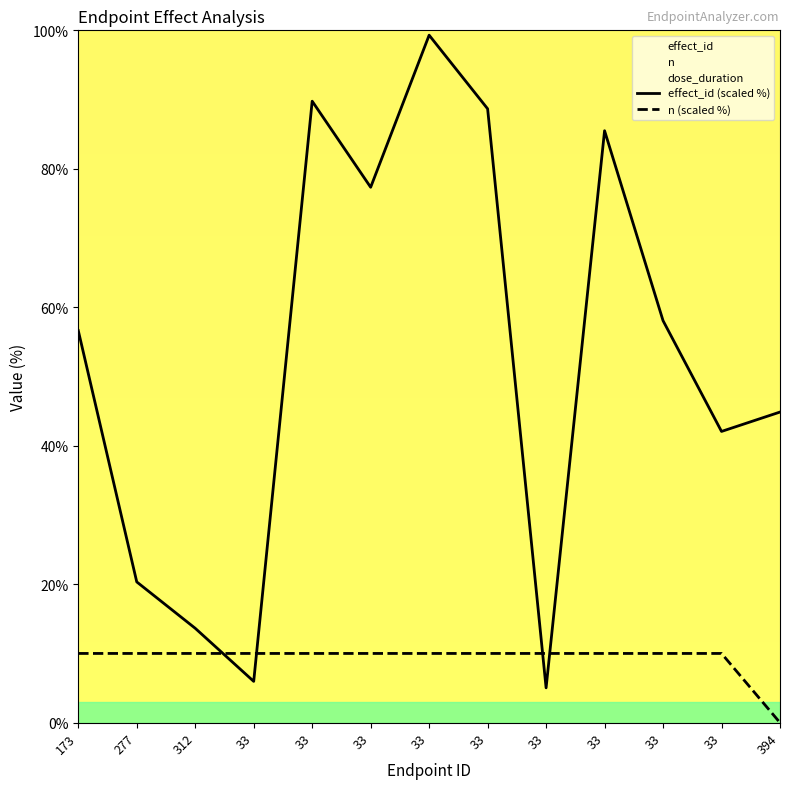

Where is the first local maximum for effect_id (scaled %)?

33